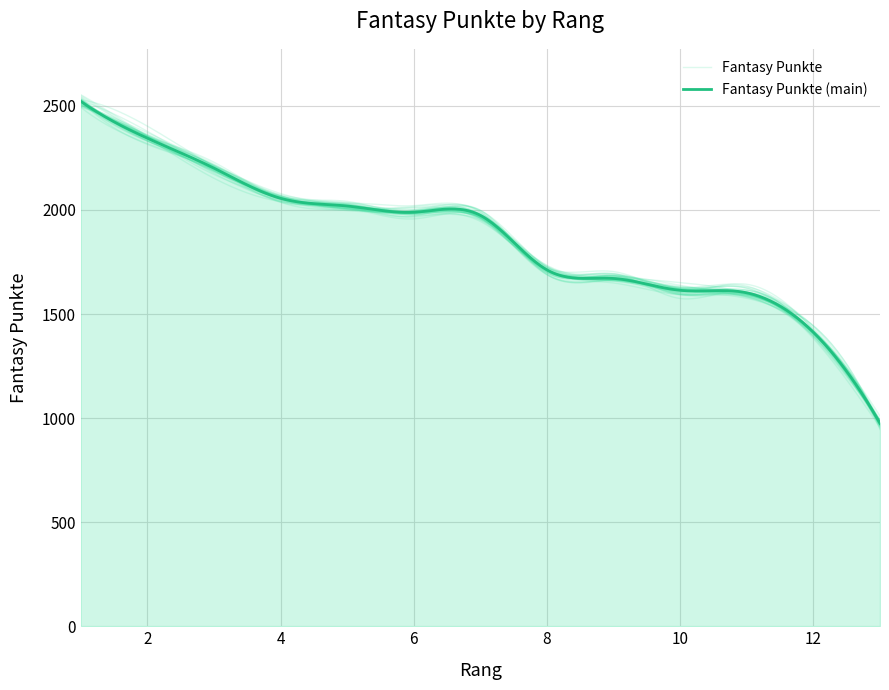

Where is the data nearest to the value 1748?

8